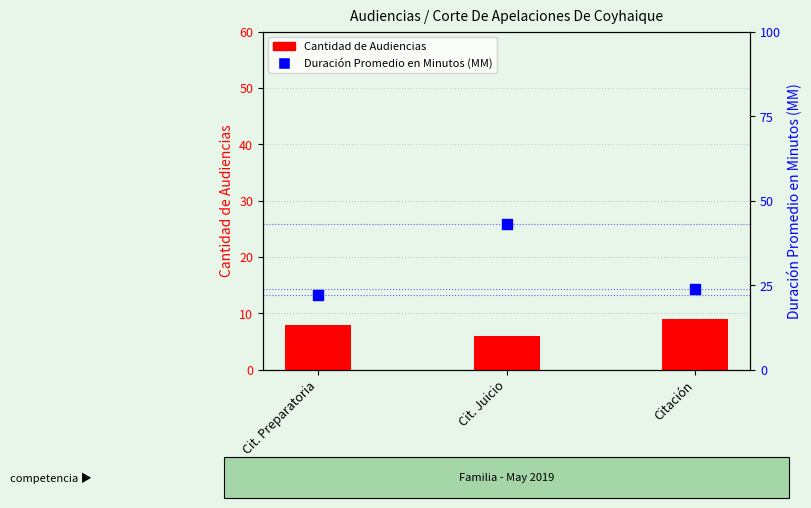

What is the total value across all series at Cit. Preparatoria?

30